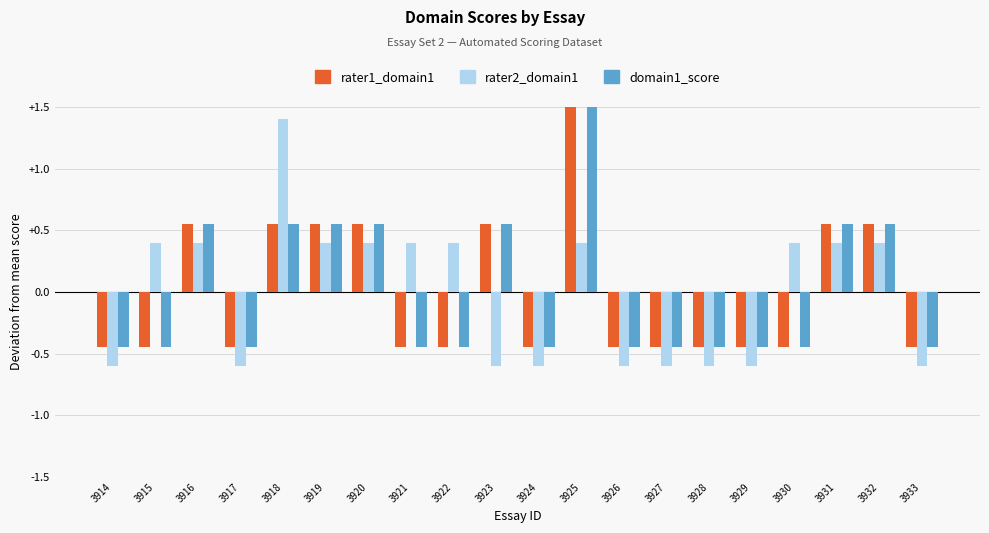

How many groups of bars are there?

20